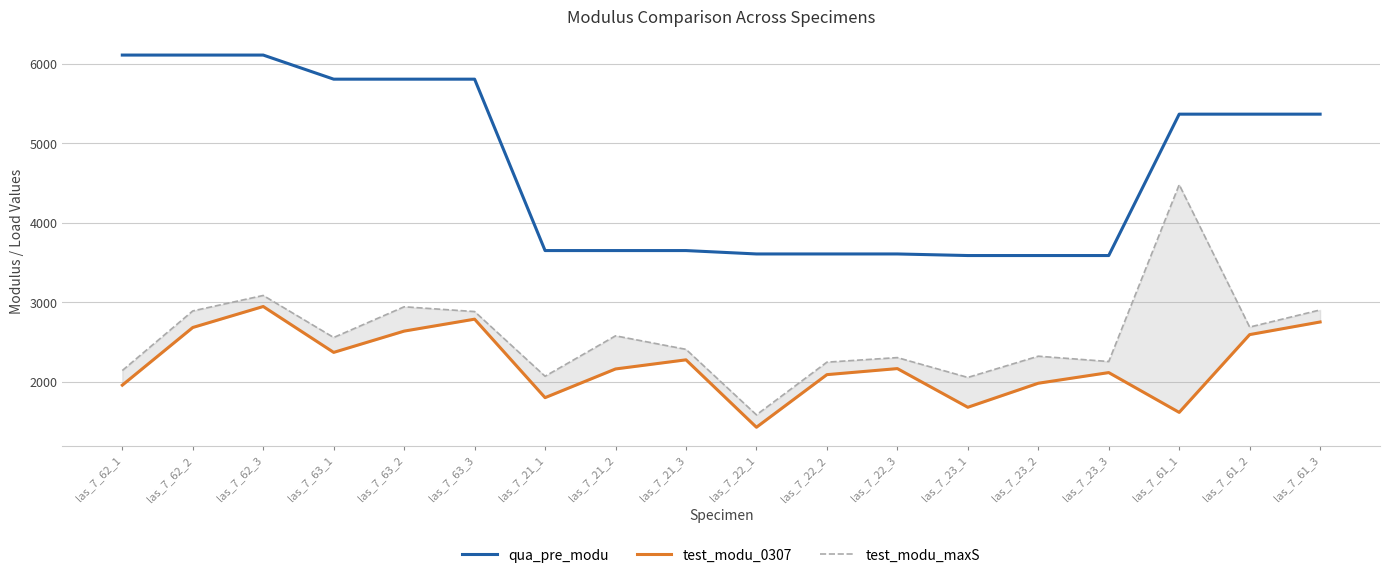

Reading left to right, transcribe all the data shown in this chart.

qua_pre_modu: 6112.2	6112.2	6112.2	5809.1	5809.1	5809.1	3653.0	3653.0	3653.0	3610.3	3610.3	3610.3	3590.4	3590.4	3590.4	5368.9	5368.9	5368.9
test_modu_0307: 1960.0	2685.3	2949.3	2372.1	2639.8	2790.0	1802.7	2163.6	2278.5	1430.2	2092.1	2168.2	1681.8	1984.1	2118.0	1617.3	2595.9	2754.6
test_modu_maxS: 2144.0	2893.7	3088.3	2559.7	2945.8	2885.8	2072.0	2580.4	2410.5	1586.5	2249.2	2306.6	2057.1	2324.2	2257.3	4481.7	2690.6	2906.2